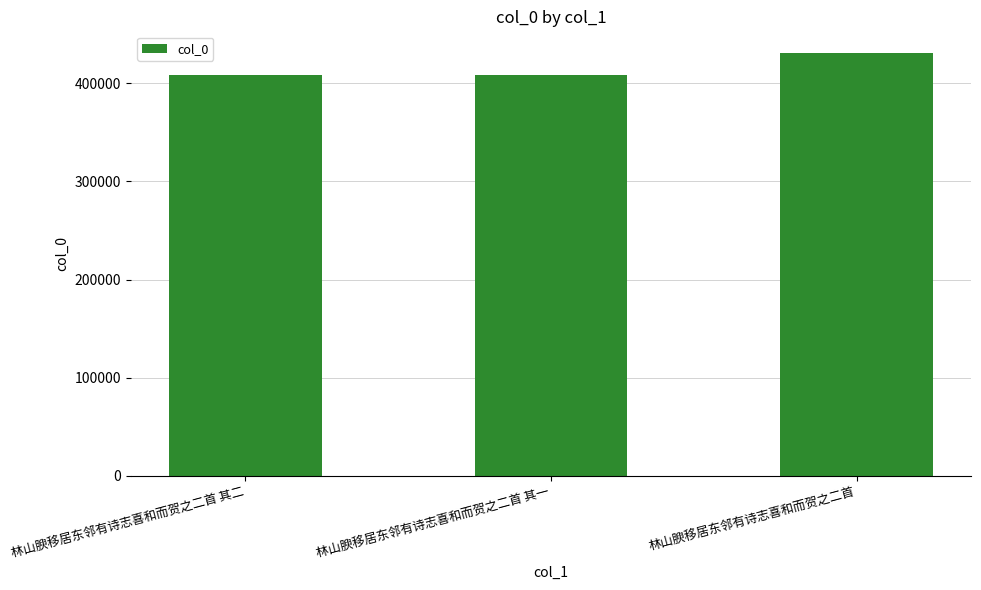

At which label is the value closest to 420122?

林山腴移居东邻有诗志喜和而贺之二首 其二